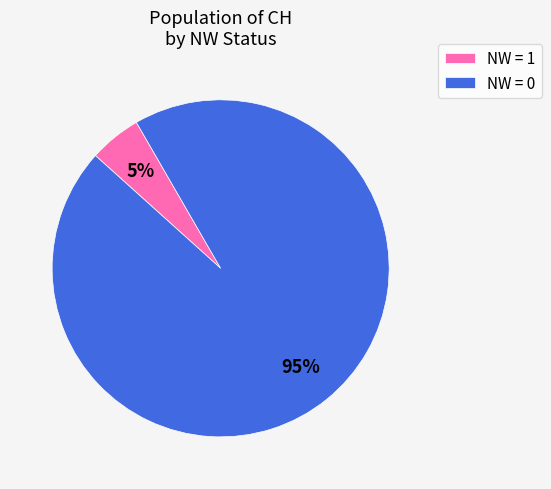

To the nearest percent, what portion does NW = 1 represent?

5%